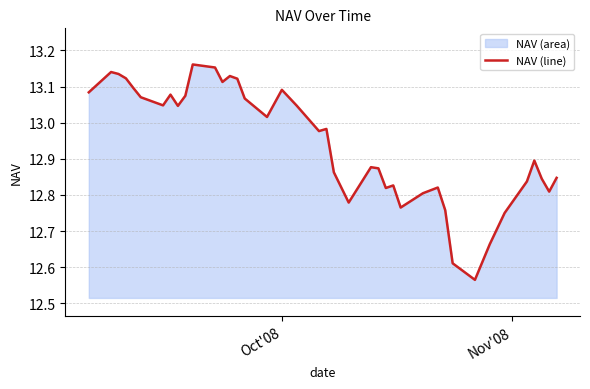

What is the difference between the maximum and minimum values?

0.6